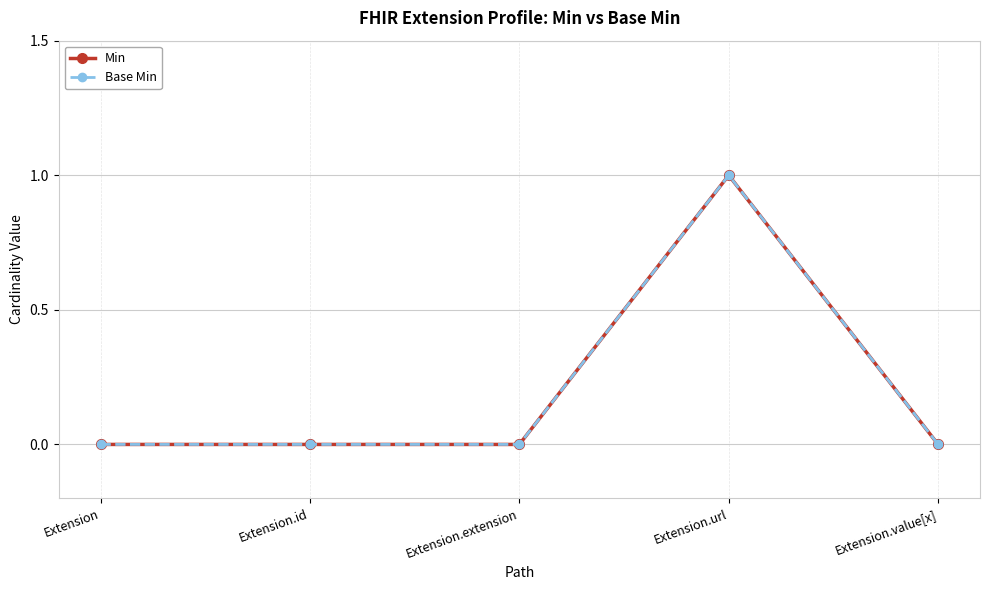

True or false: Base Min and Min cross at least once.

False